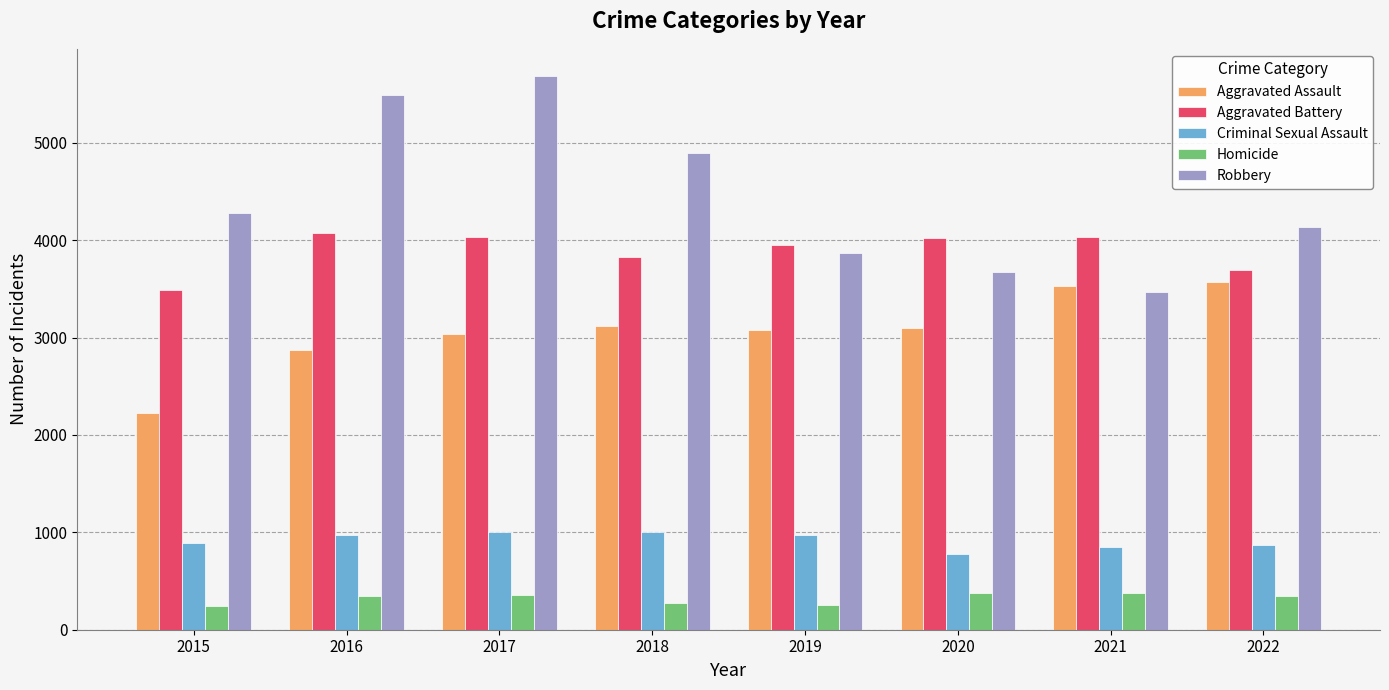

What is the difference between the second highest and minimum values in the Aggravated Assault series?

1306